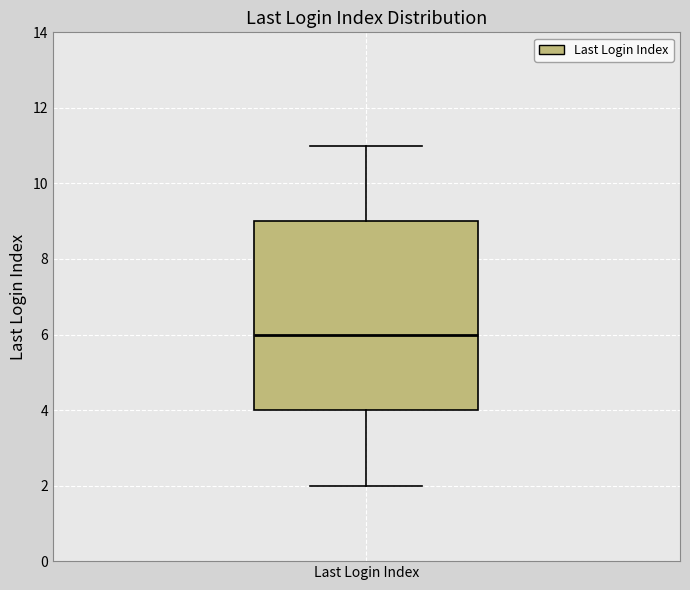

Transcribe this box plot: give where the median line is, the range the box spans, and where the two whiskers end, as read against the y-axis. The values are not printed on the chart, so give them approximately, as read against the axis.

median 6, box 4 to 9, whiskers 2 to 11